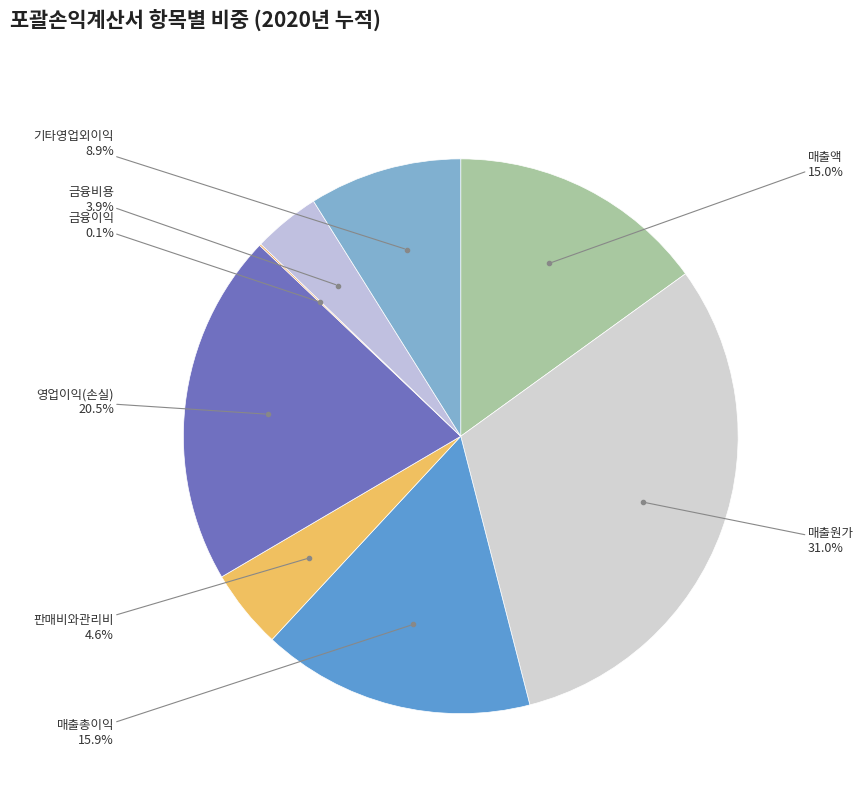

Rank the categories by value from lowest to highest.

금융이익, 금융비용, 판매비와관리비, 기타영업외이익, 매출액, 매출총이익, 영업이익(손실), 매출원가